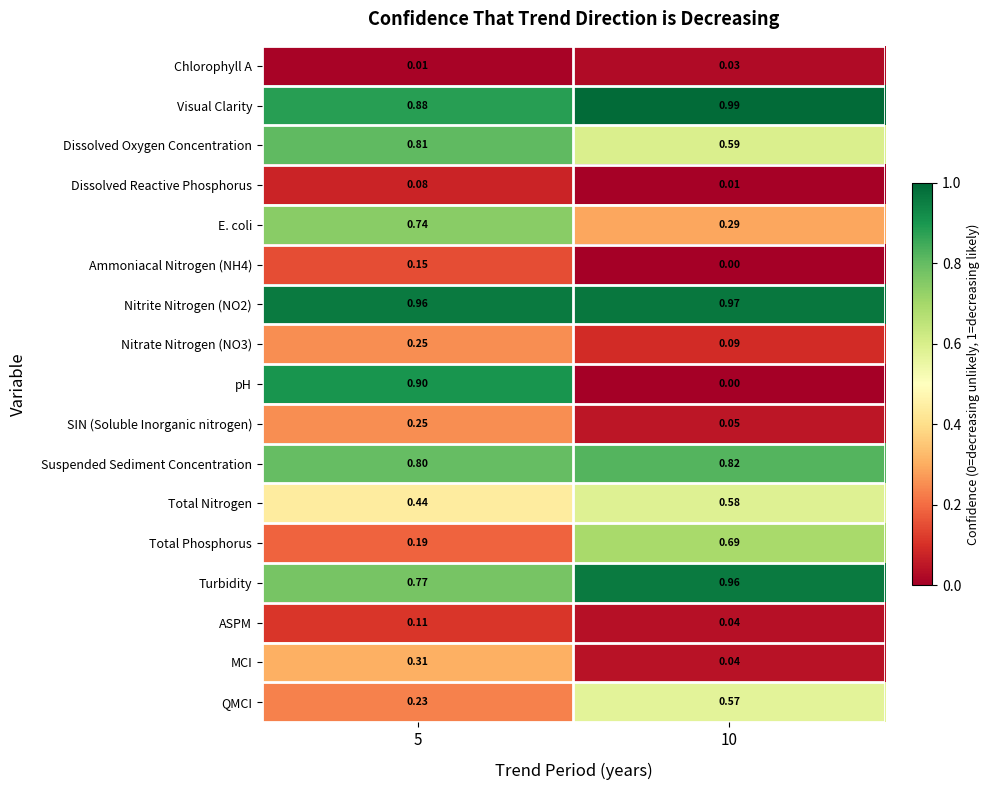

Between 5 and 10, which series saw the biggest shift?

pH